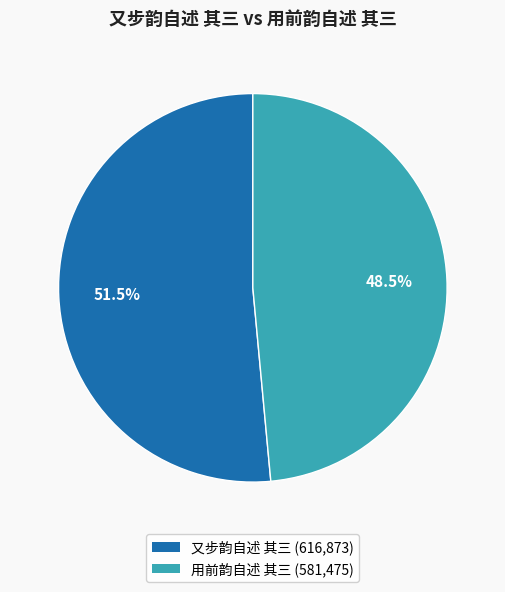

Rank the categories by value from highest to lowest.

又步韵自述 其三, 用前韵自述 其三